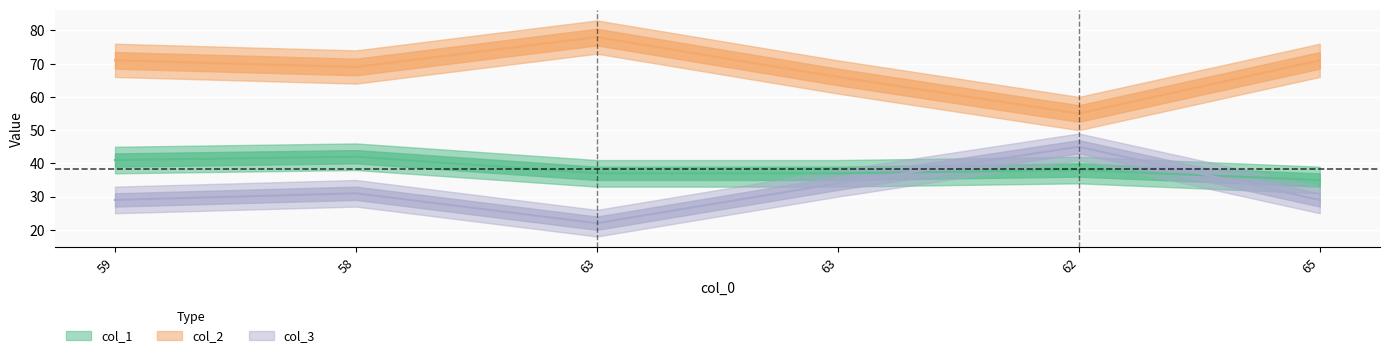

True or false: col_3 has a value of 29 at 65.

True